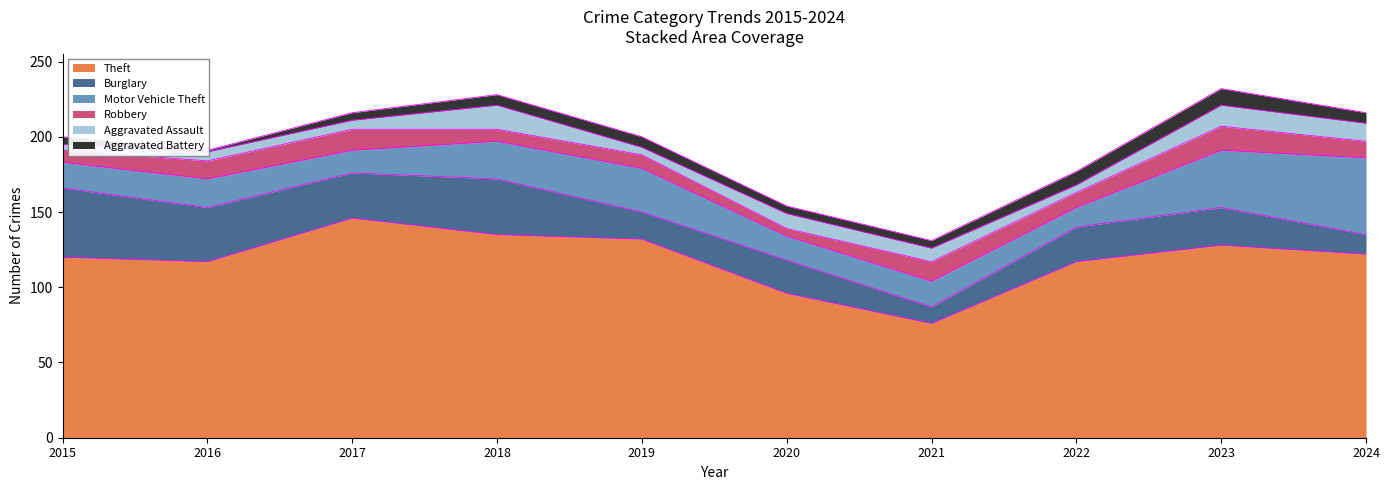

True or false: Aggravated Battery and Robbery cross at least once.

False